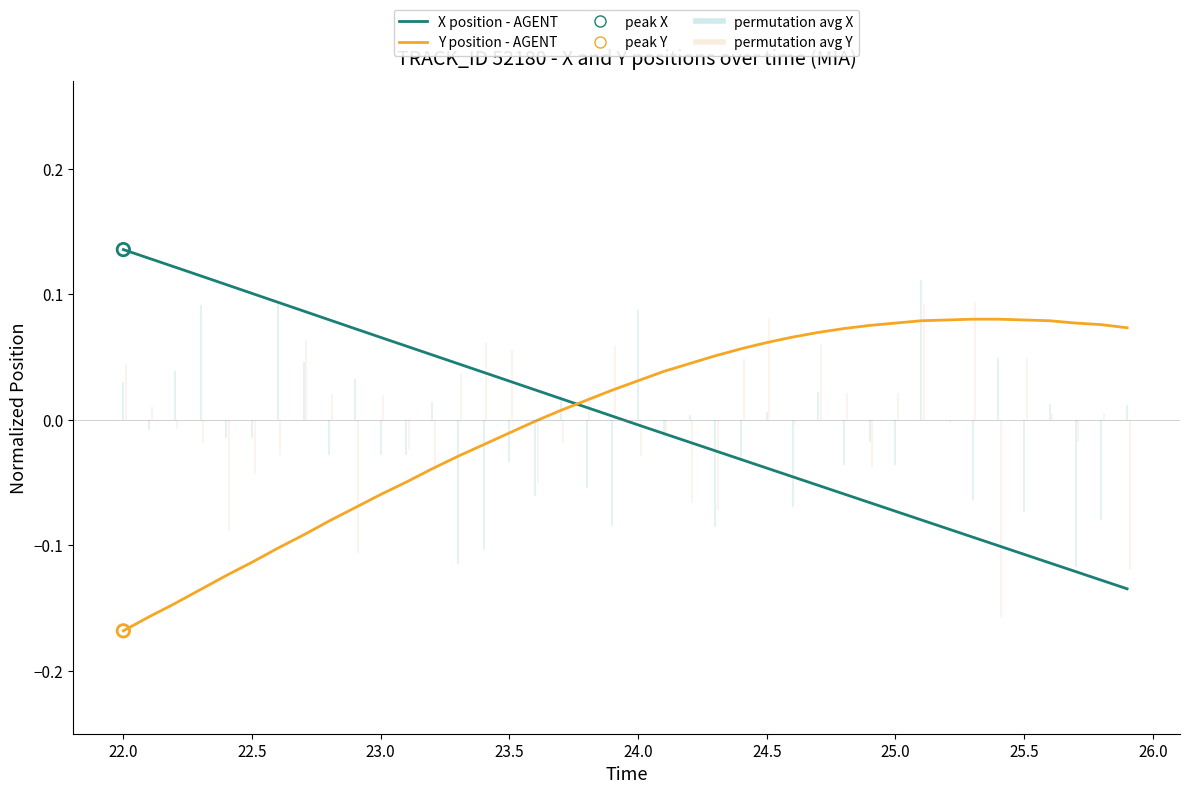

Is the value of Y position - AGENT at 25 greater than the value of X position - AGENT at 22.0?

No